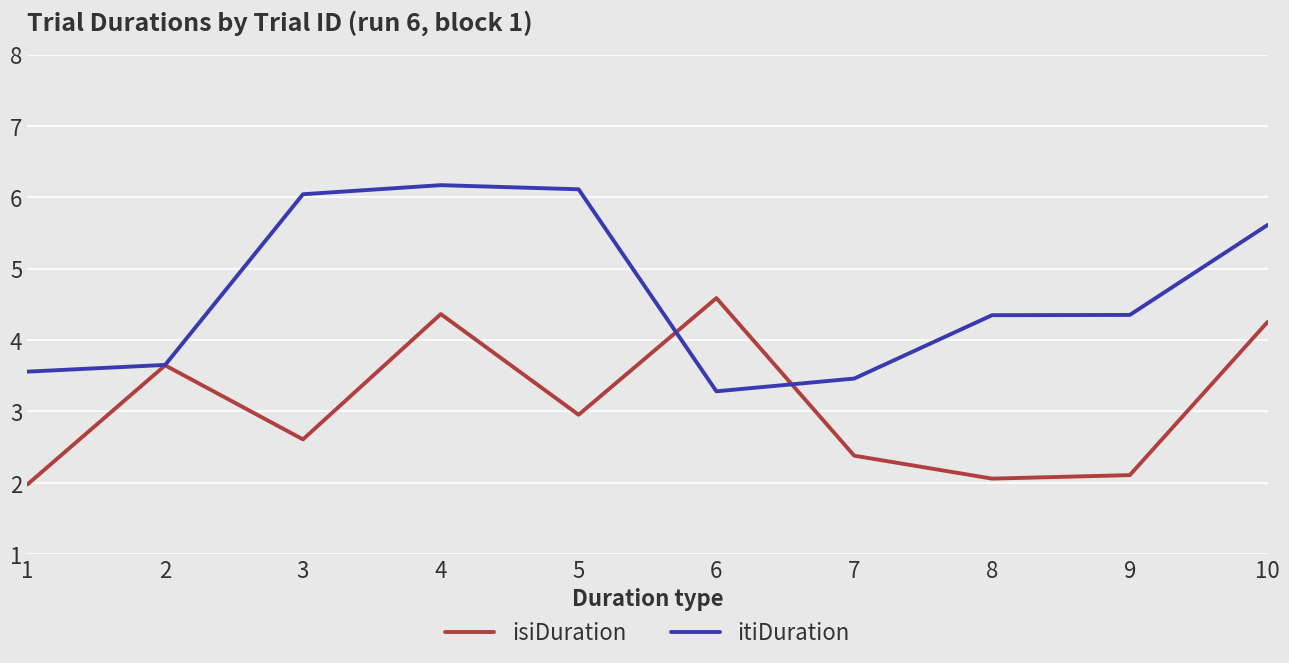

What is the total value across all series at 3?

8.7